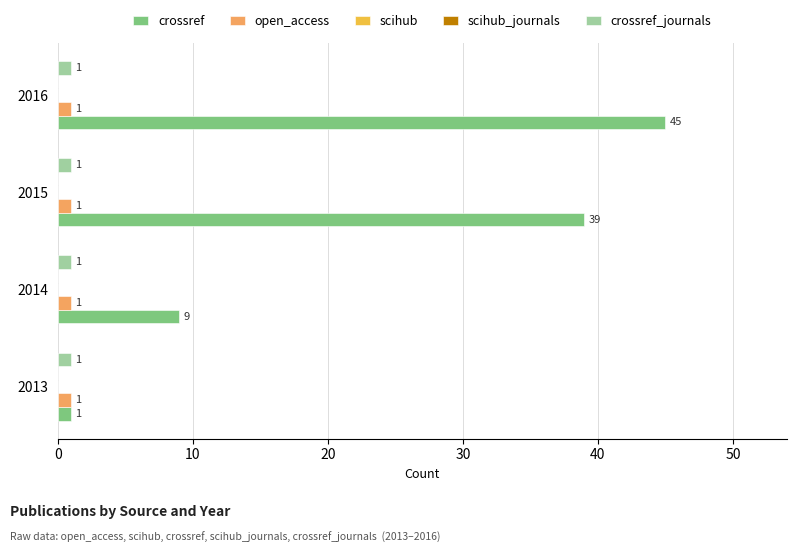

Is the value of scihub_journals at 10 greater than the value of open_access at 0?

No